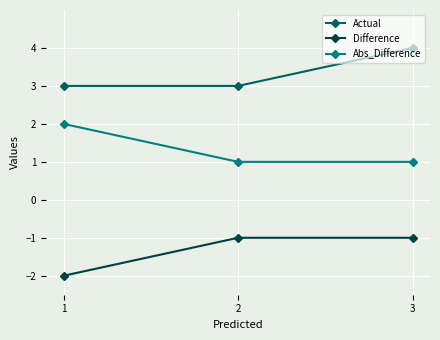

Is this an area chart (filled region under the line)?

No